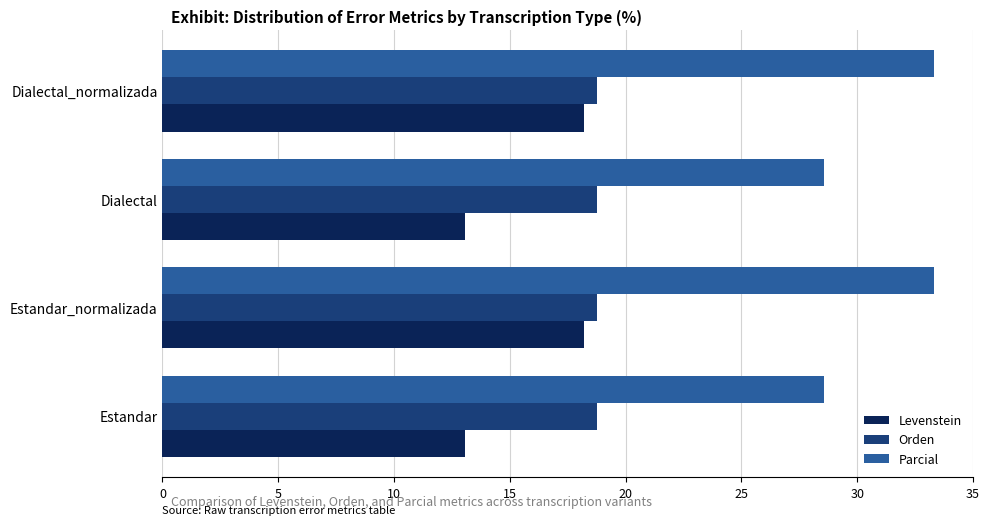

True or false: Levenstein has a value of 13.0 at Dialectal.

True